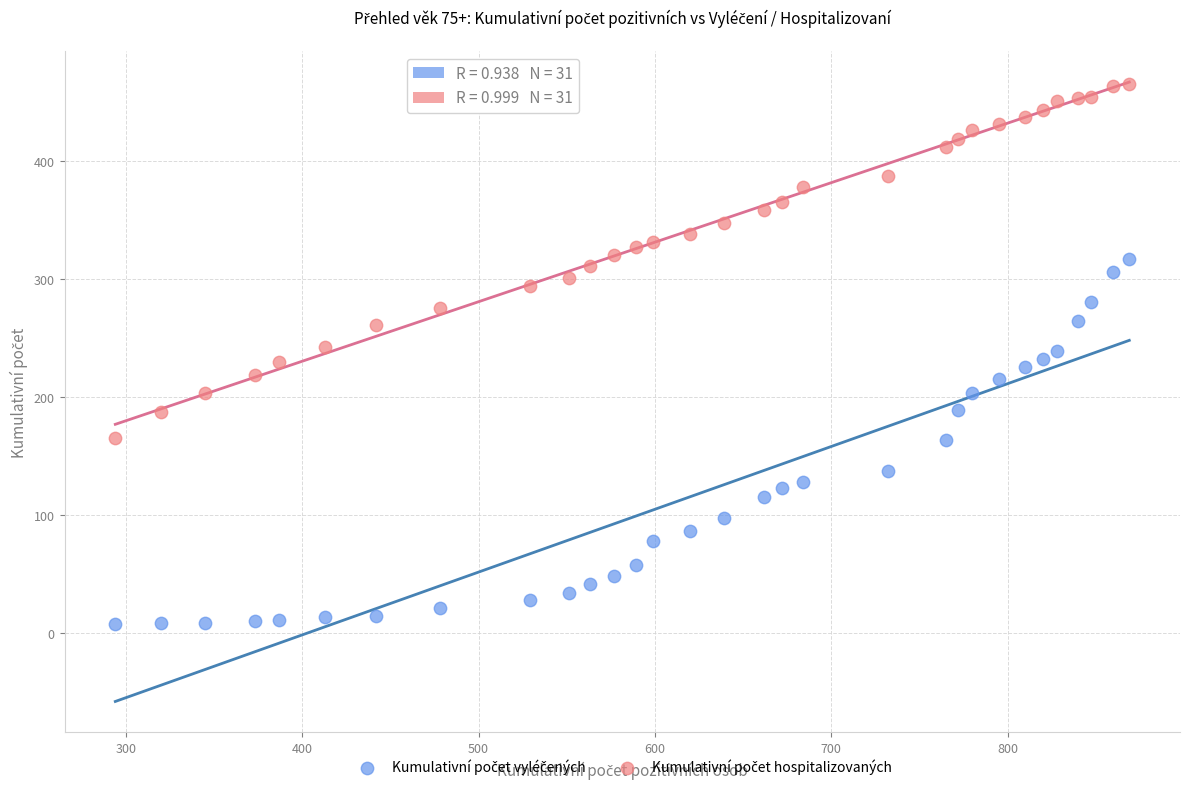

What is the X range (max minus min) for the scatter plot?

575